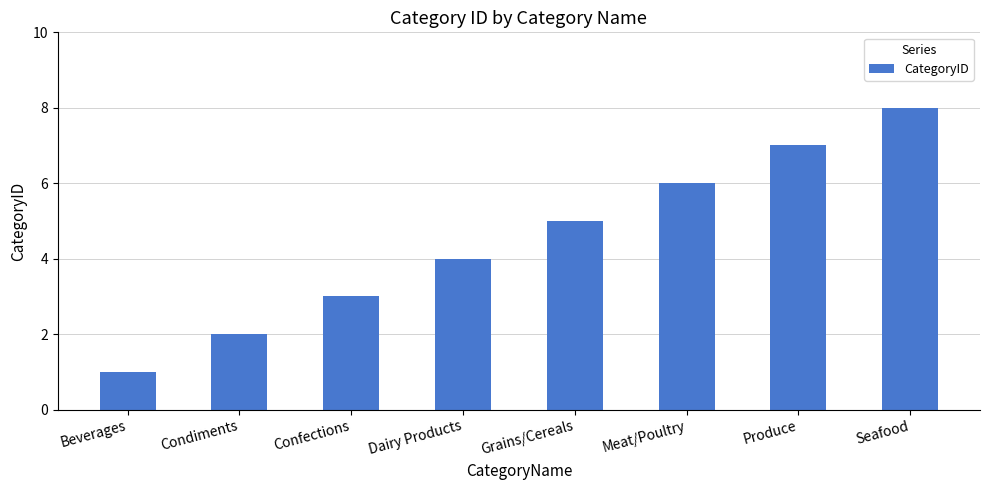

What is the maximum value shown in the chart?

8